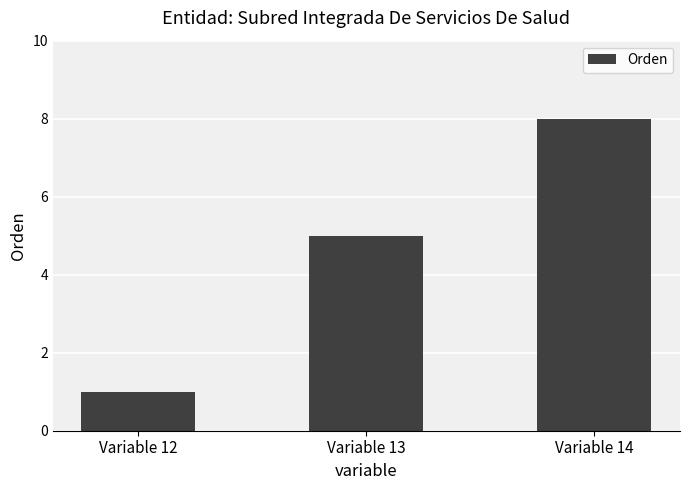

The chart shows a value of 2 at Variable 13. True or false?

False